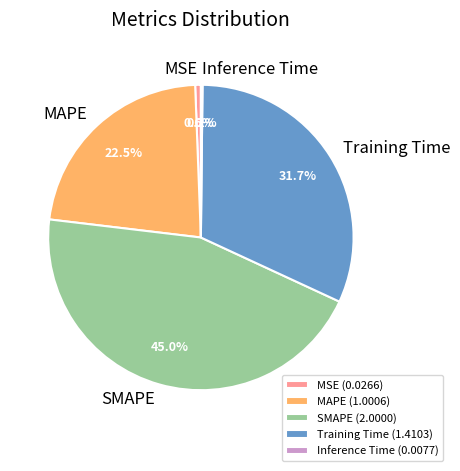

Does Training Time account for over 50% of the chart?

No